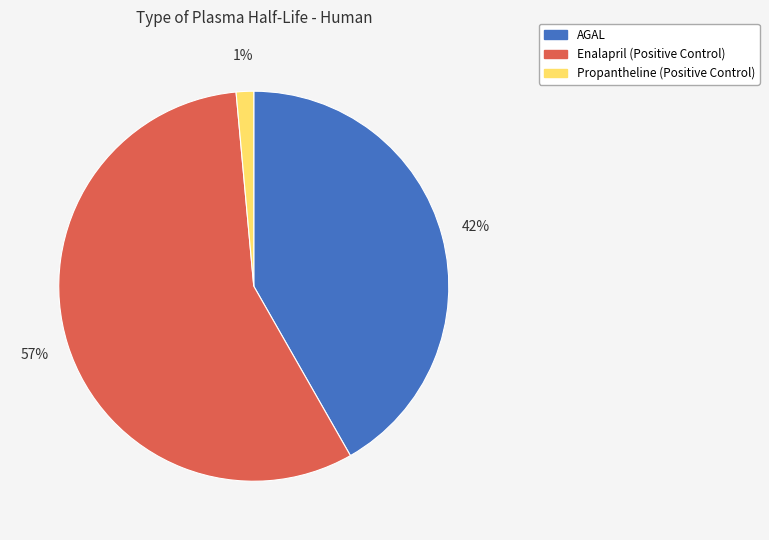

Combined, do Propantheline (Positive Control) and Enalapril (Positive Control) account for over 50%?

Yes